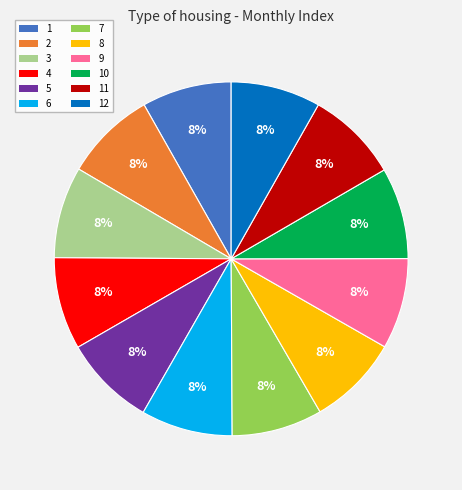

Is there any slice that represents more than half of the pie?

No